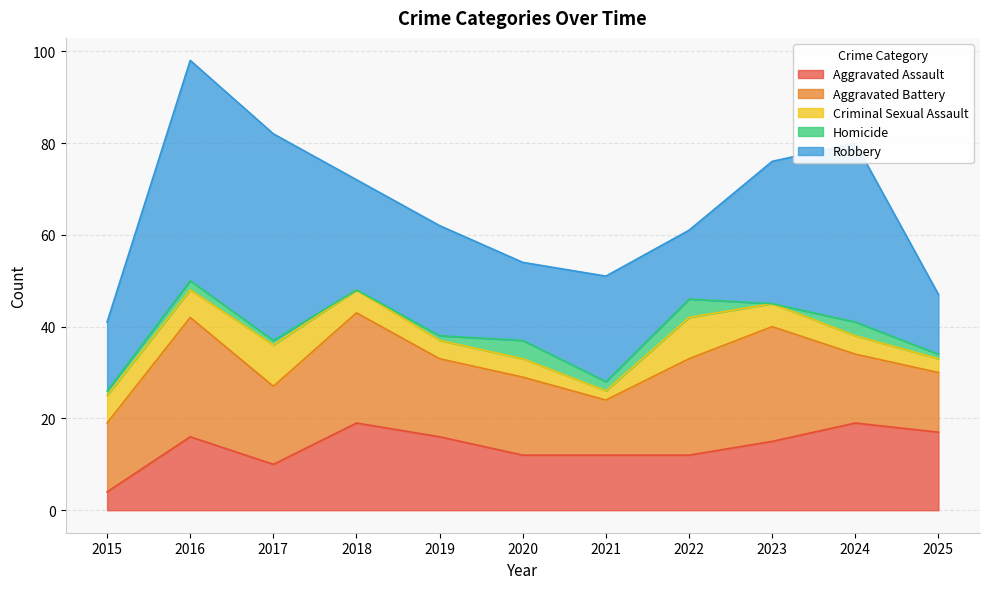

Which series changed the most between 2015 and 2025?

Aggravated Assault